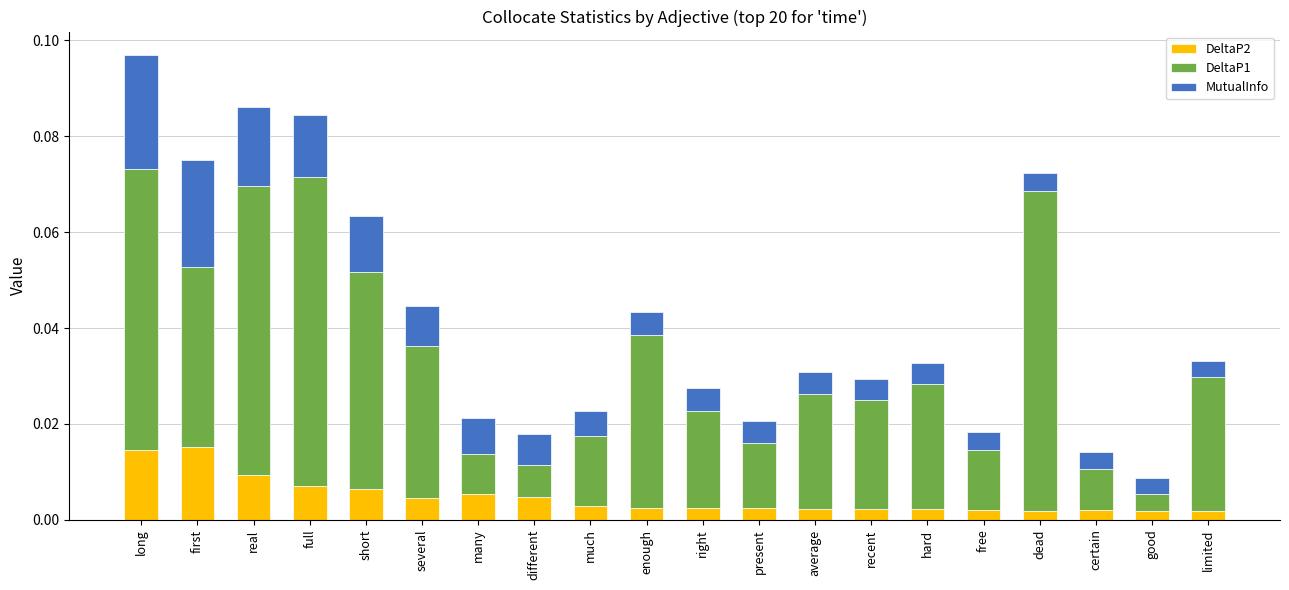

At which category is the sum across all series the highest?

long